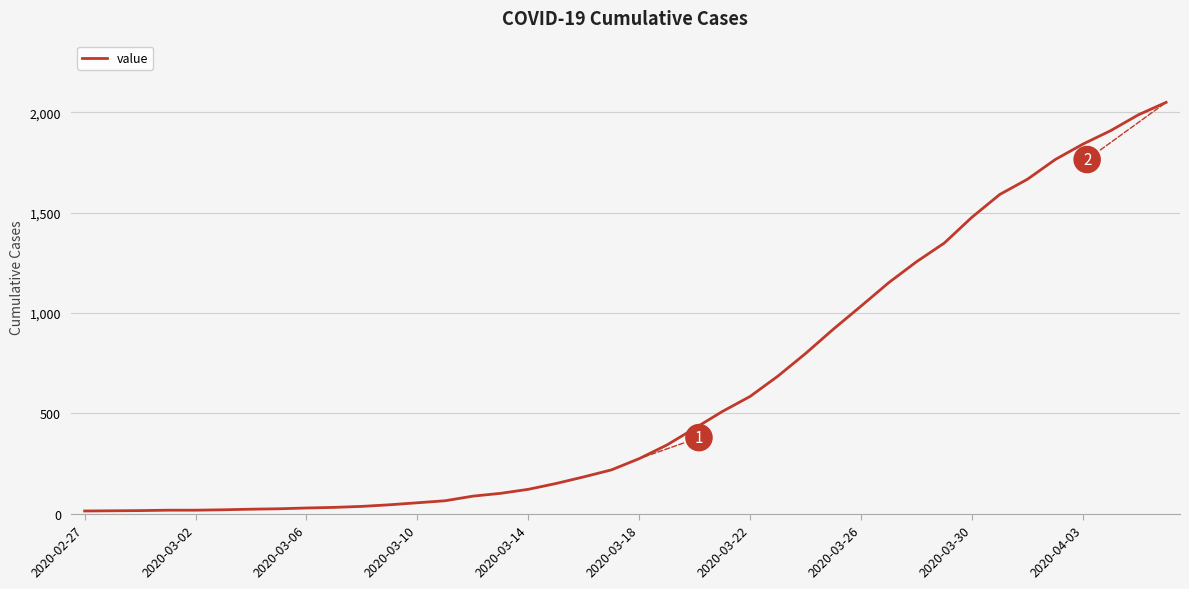

What is the greatest value displayed?

2049